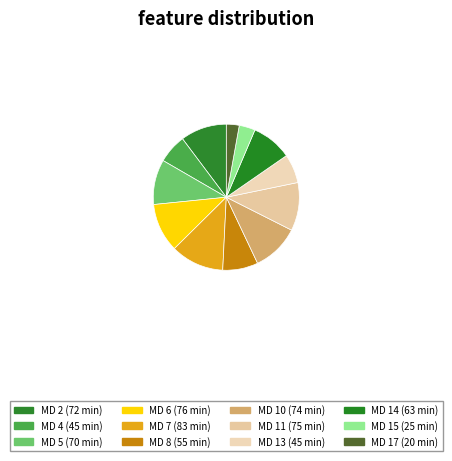

What is the largest slice in the pie chart?

7